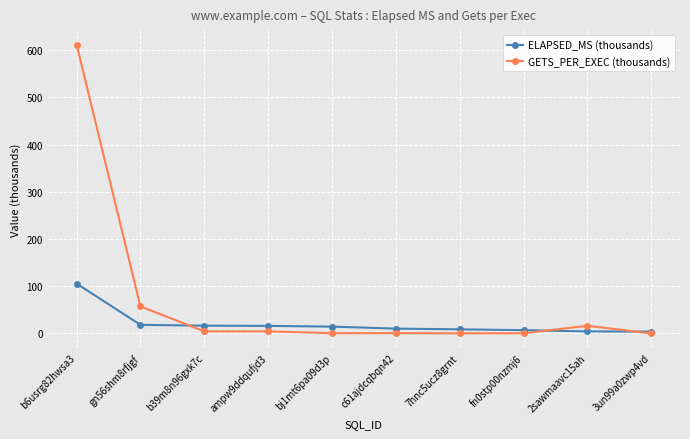

Rank the series at bj1mt6pa09d3p from lowest to highest value.

GETS_PER_EXEC (thousands), ELAPSED_MS (thousands)